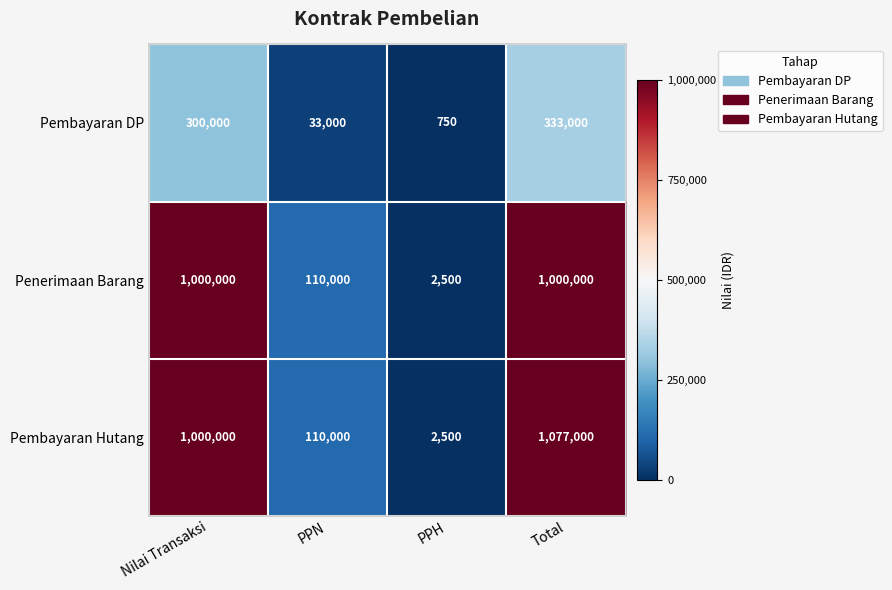

How many data points in Pembayaran Hutang are less than 1000000?

2